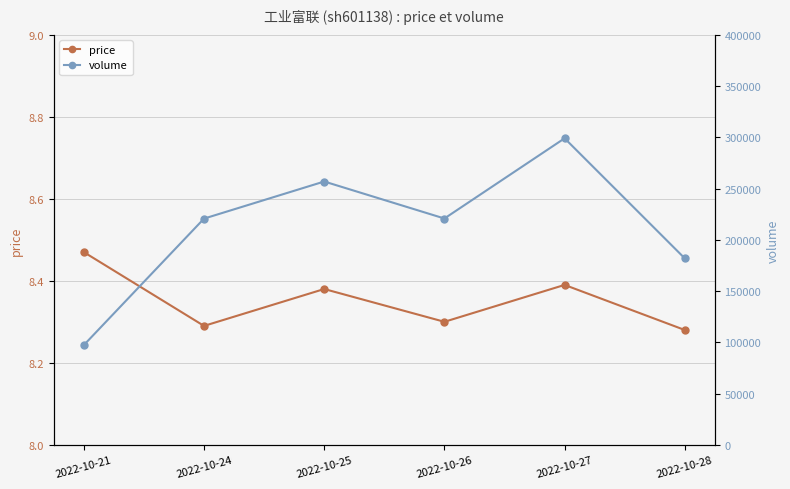

What is the average value of the volume series?

212779.2